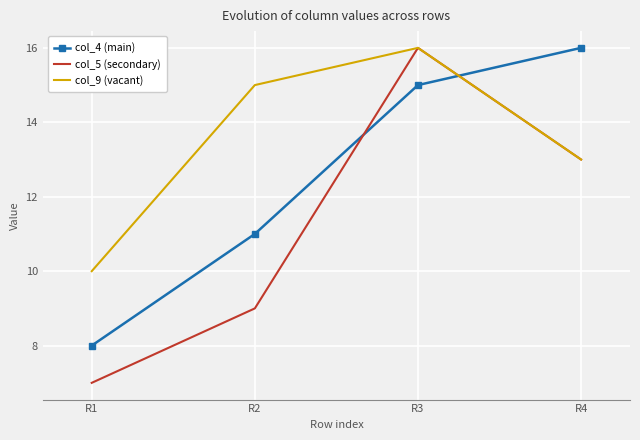

True or false: col_4 (main) and col_5 (secondary) cross at least once.

True